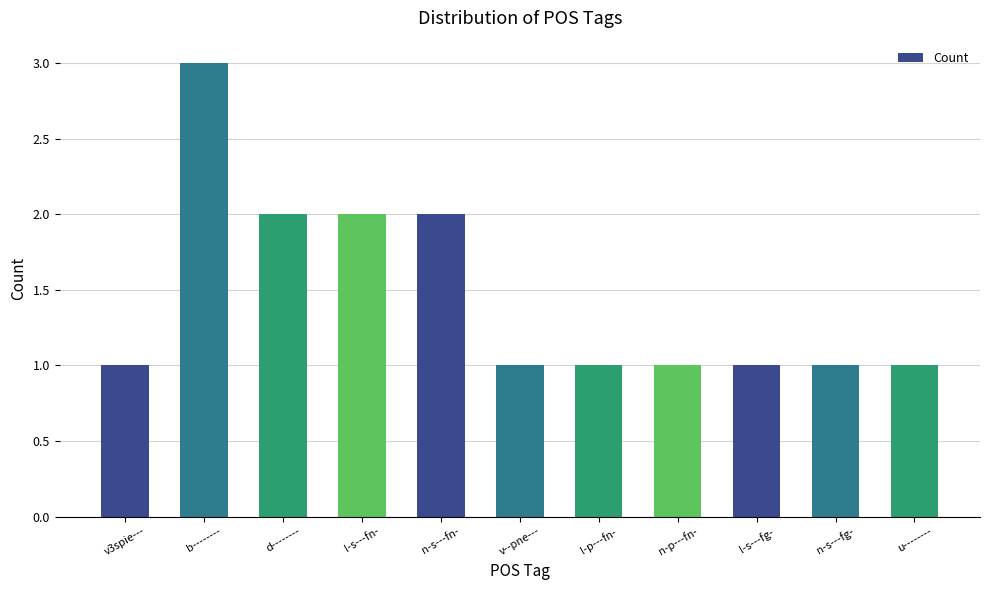

Is it true that the value at l-p---fn- is 1?

True